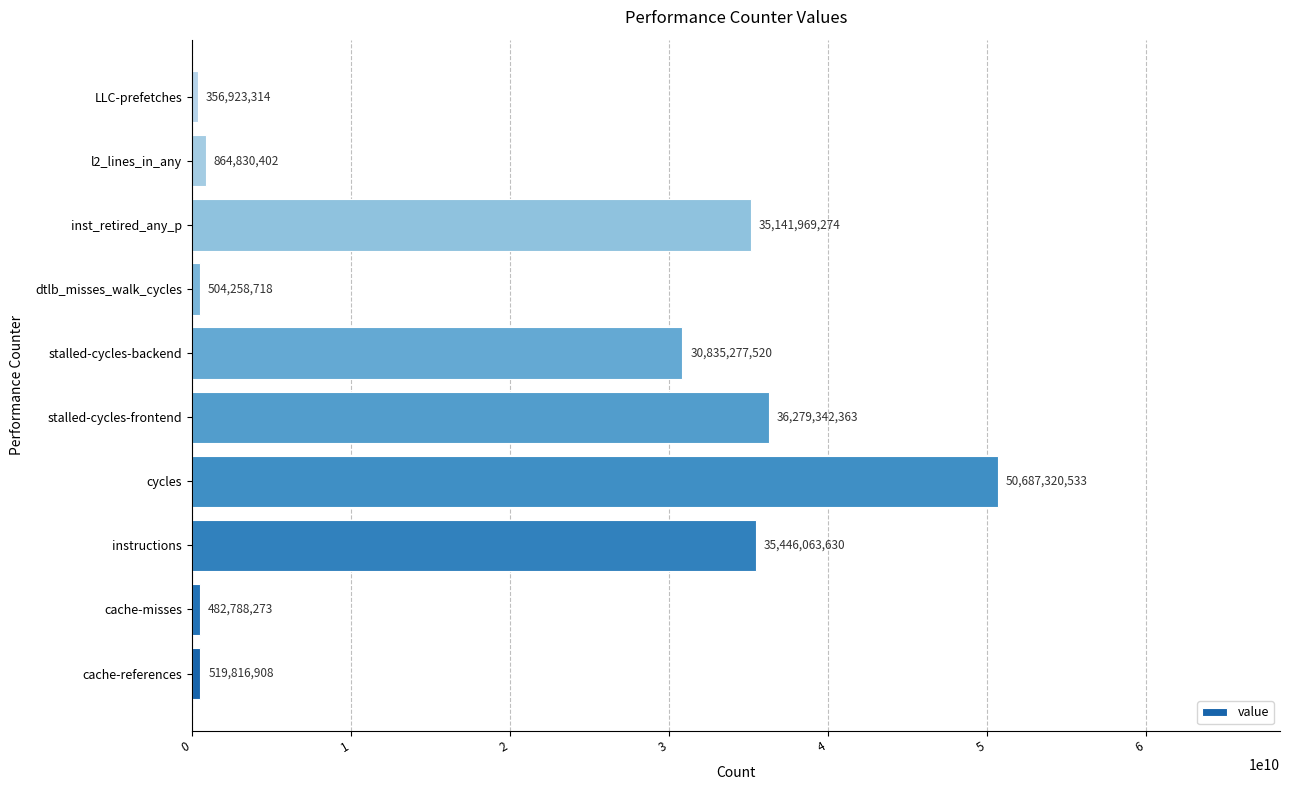

Rank the categories by value from lowest to highest.

LLC-prefetches, cache-misses, dtlb_misses_walk_cycles, cache-references, l2_lines_in_any, stalled-cycles-backend, inst_retired_any_p, instructions, stalled-cycles-frontend, cycles